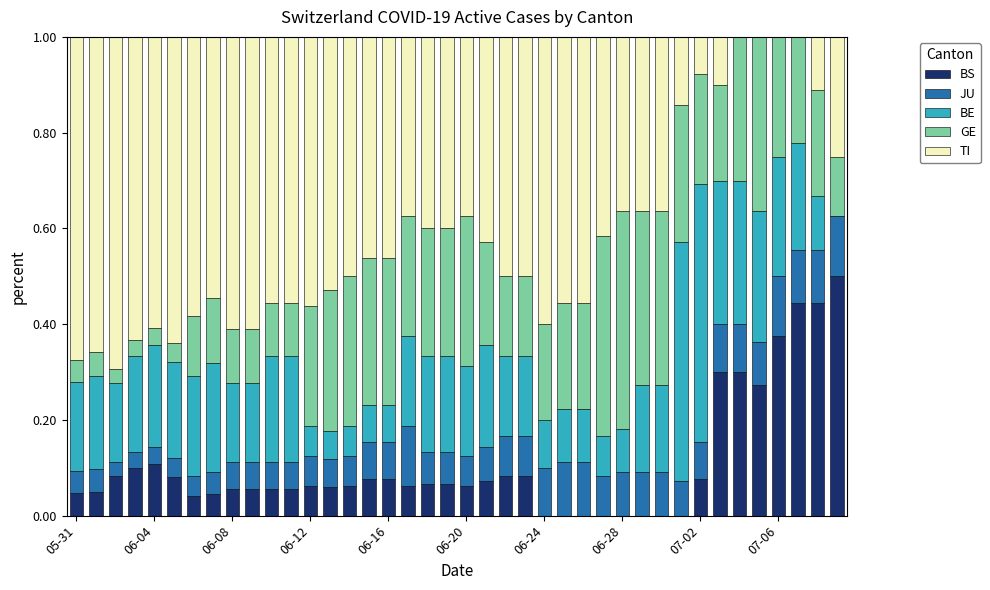

What are all the series names shown in the legend?

BS, JU, BE, GE, TI